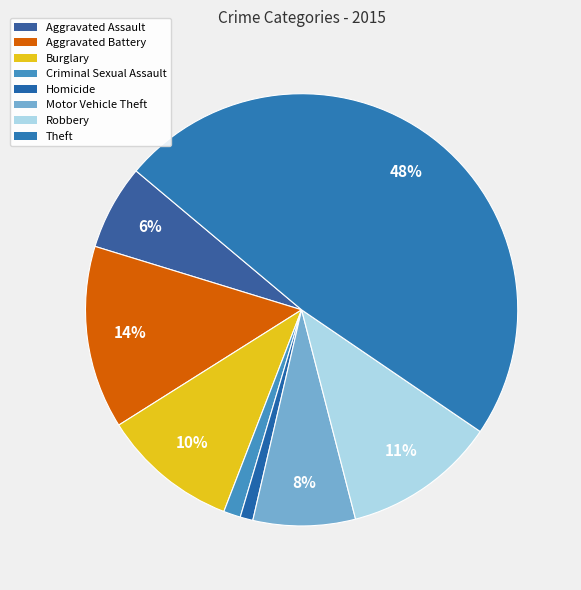

What percentage is NOT represented by Robbery?

88.5%